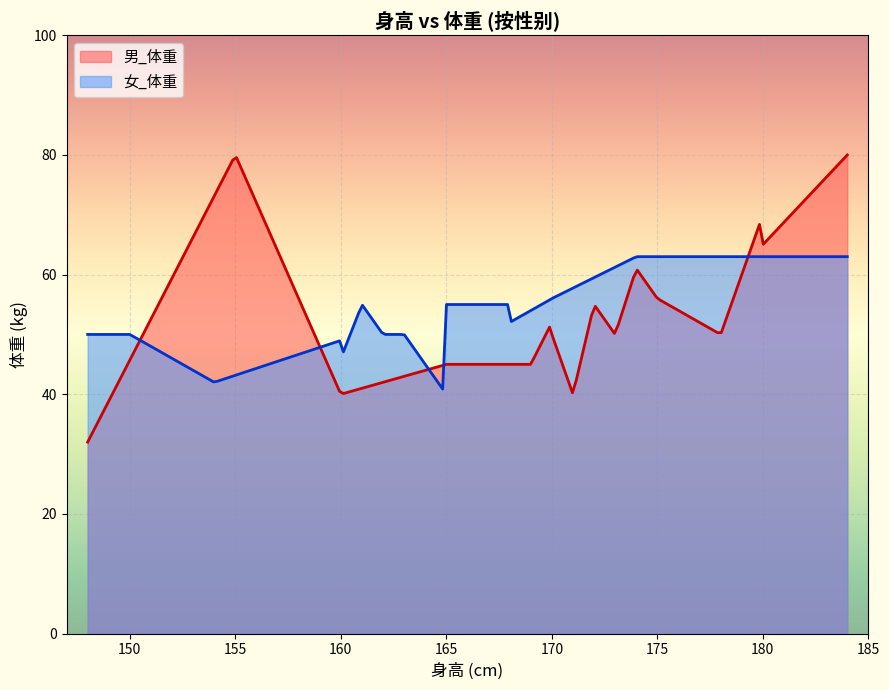

Which series has the widest spread of values?

男_体重